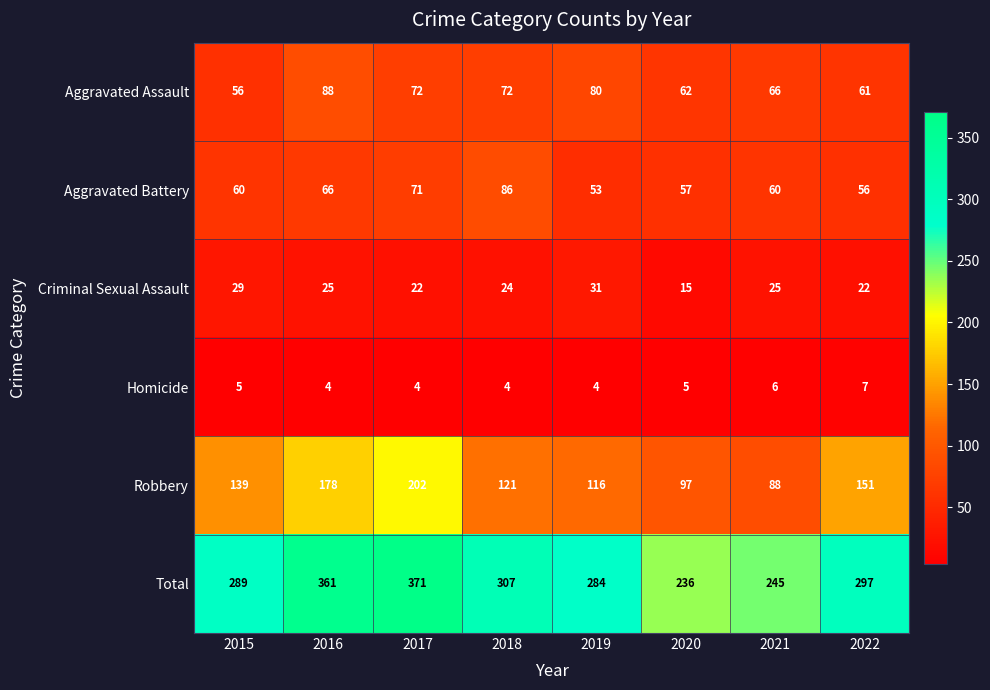

What is the lowest value of the Aggravated Battery series?

53